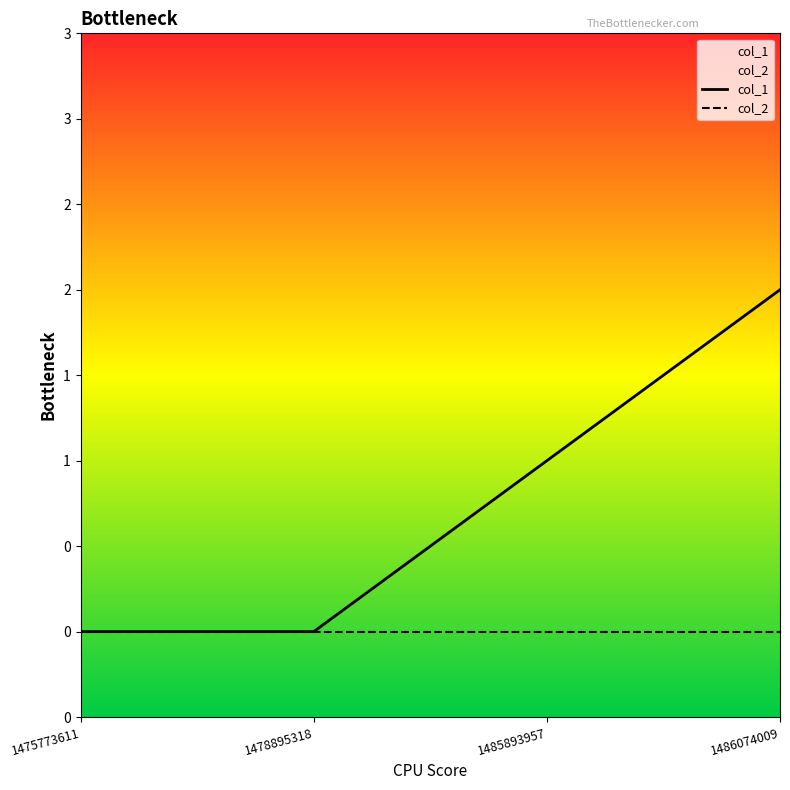

At which category is the sum across all series the highest?

1486074009